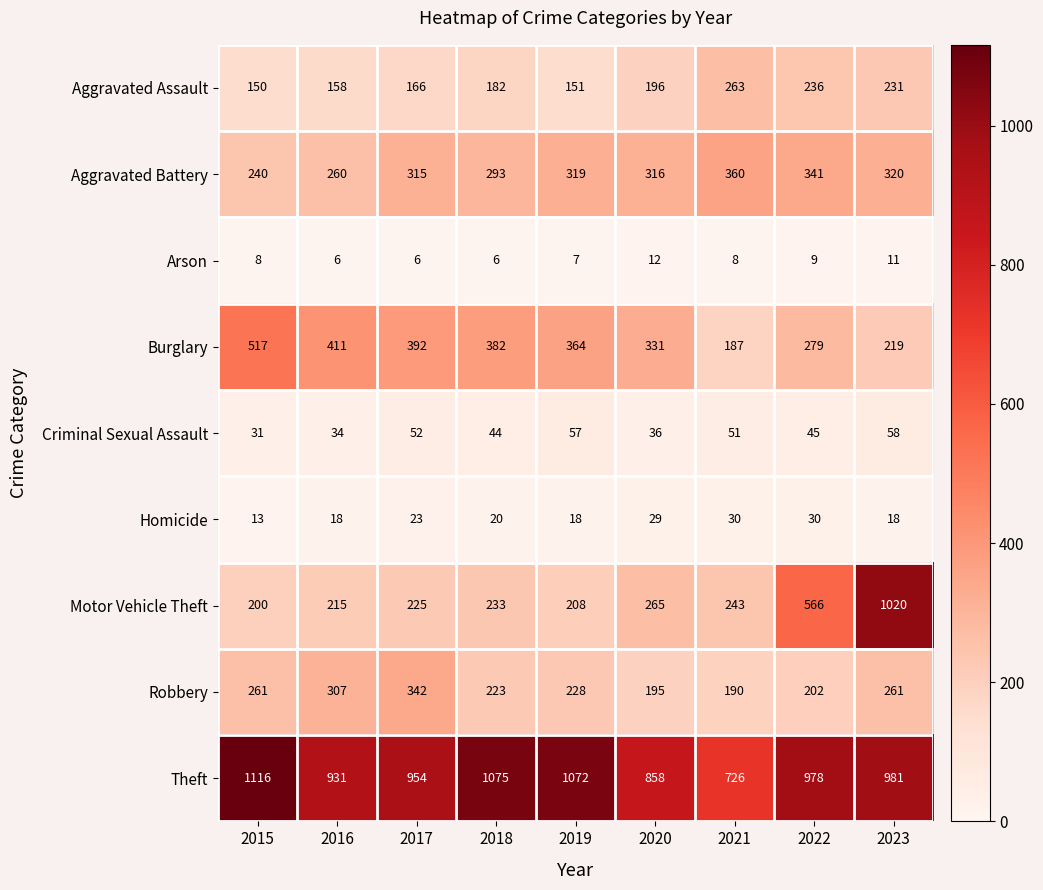

At which label is Aggravated Battery closest to 300?

2018